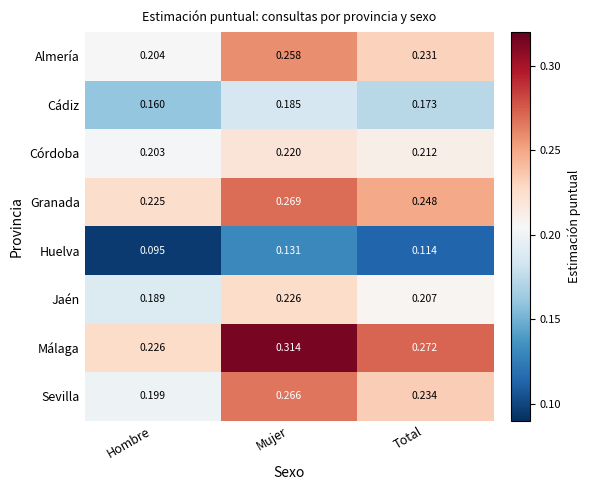

Where is Huelva nearest to the value 0?

Hombre